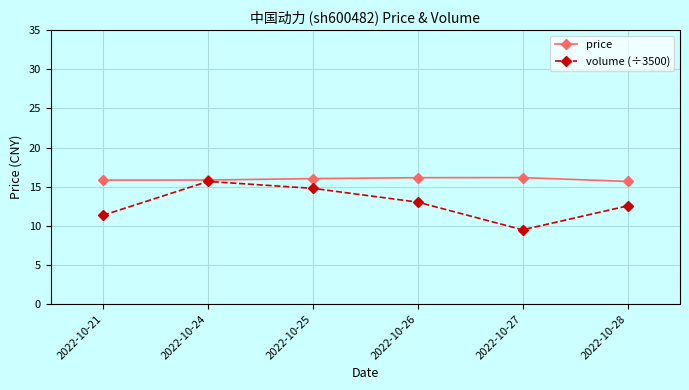

True or false: volume (÷3500) has more than 2 points higher than both neighbors.

False